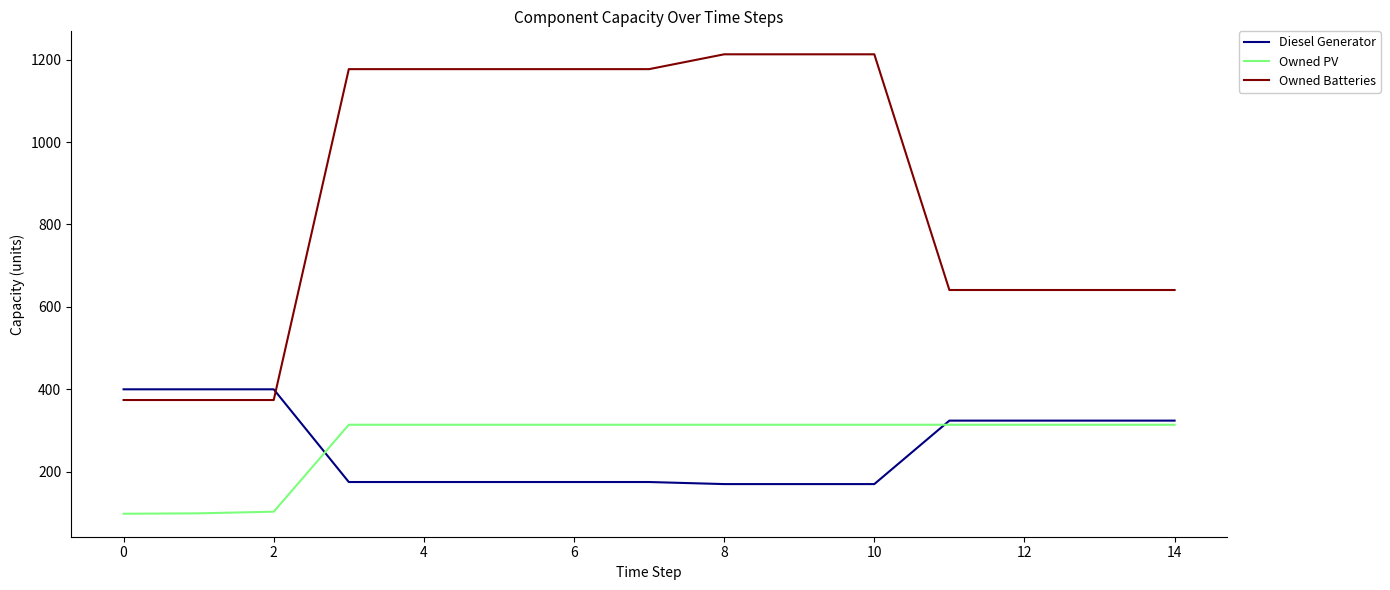

Which series has the largest total across all categories?

Owned Batteries